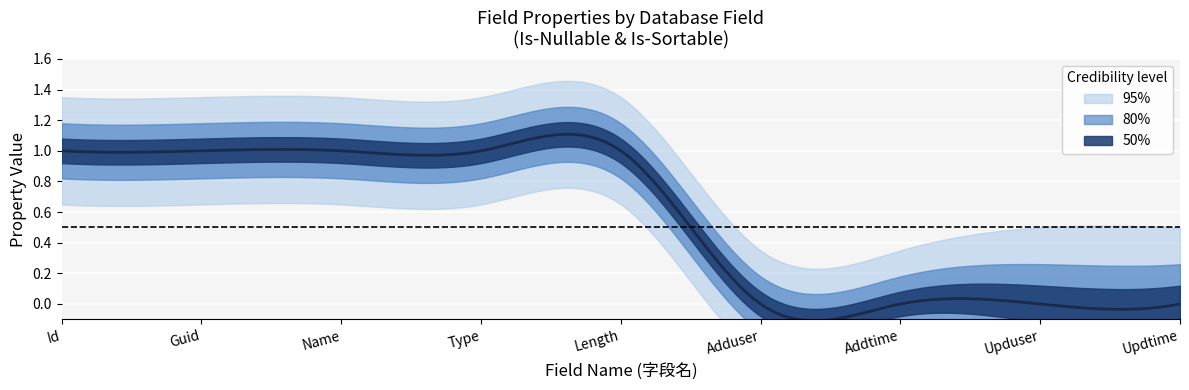

Is the value of 50% at Adduser greater than the value of 80% at Id?

No